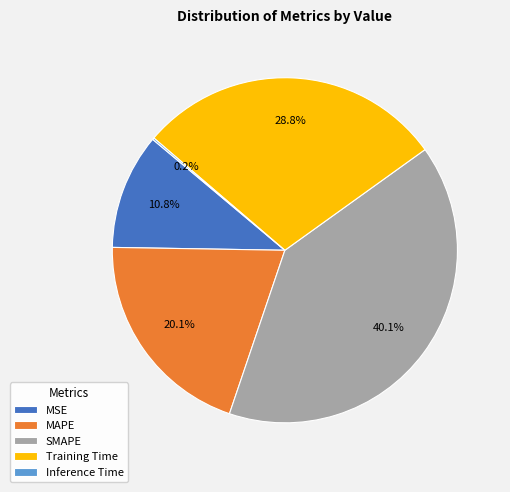

What is the largest slice in the pie chart?

SMAPE